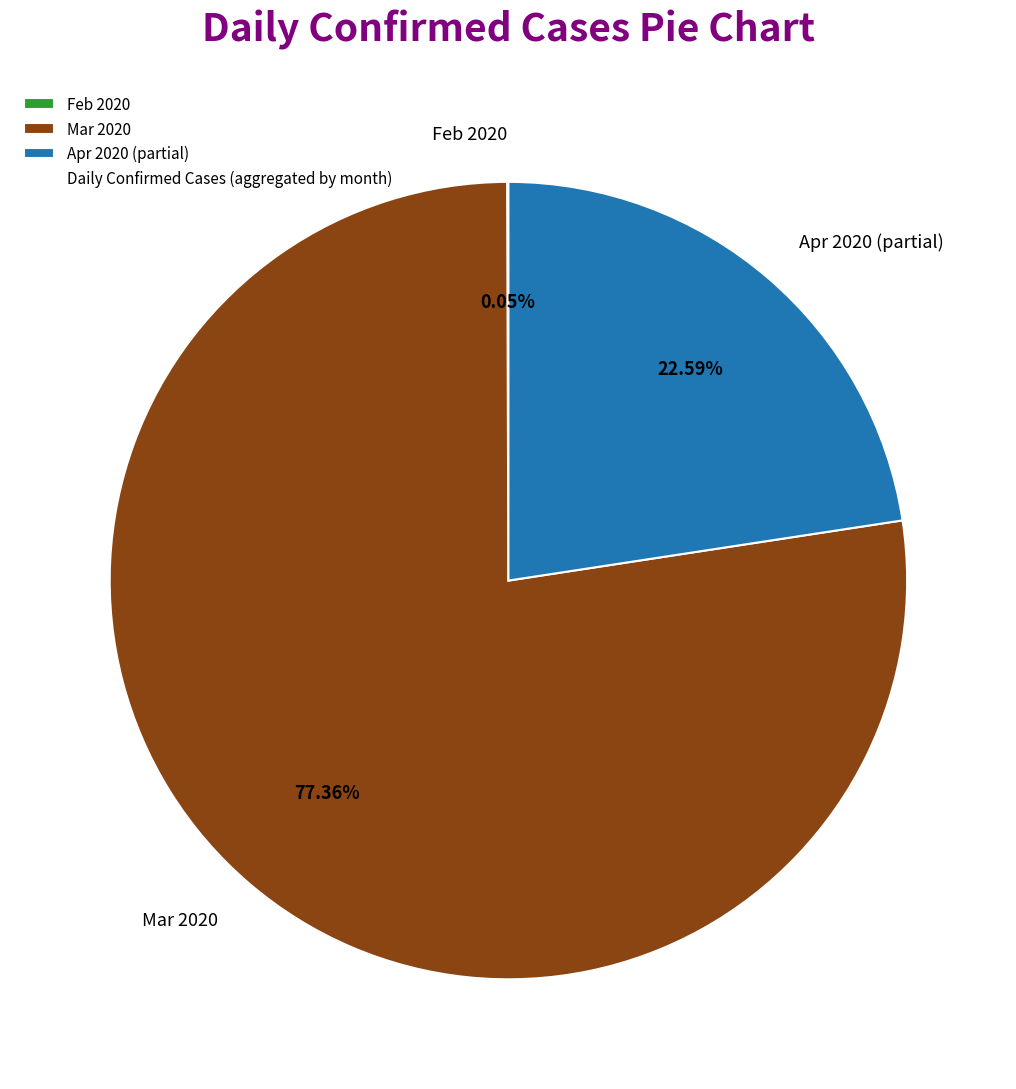

Does any single category account for the majority?

Yes